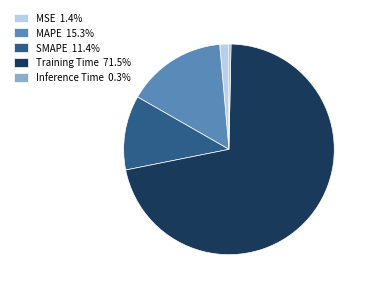

The Training Time slice represents 72% of the pie. True or false?

True